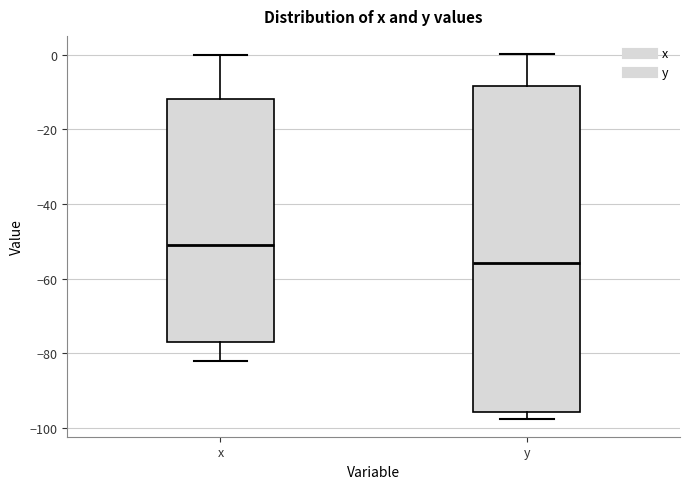

Reading left to right, read every box against the y-axis: the position of its median line, the range the box covers, and the ends of its whiskers. The values are not printed on the chart, so give them approximately, as read against the axis.

x: median -50, box -76 to -12, whiskers -82 to 0
y: median -56, box -96 to -8, whiskers -98 to 0